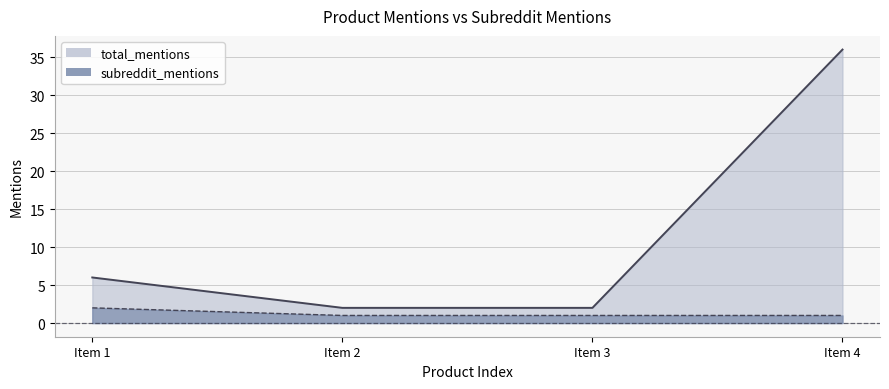

At how many categories does at least one series exceed 6?

1